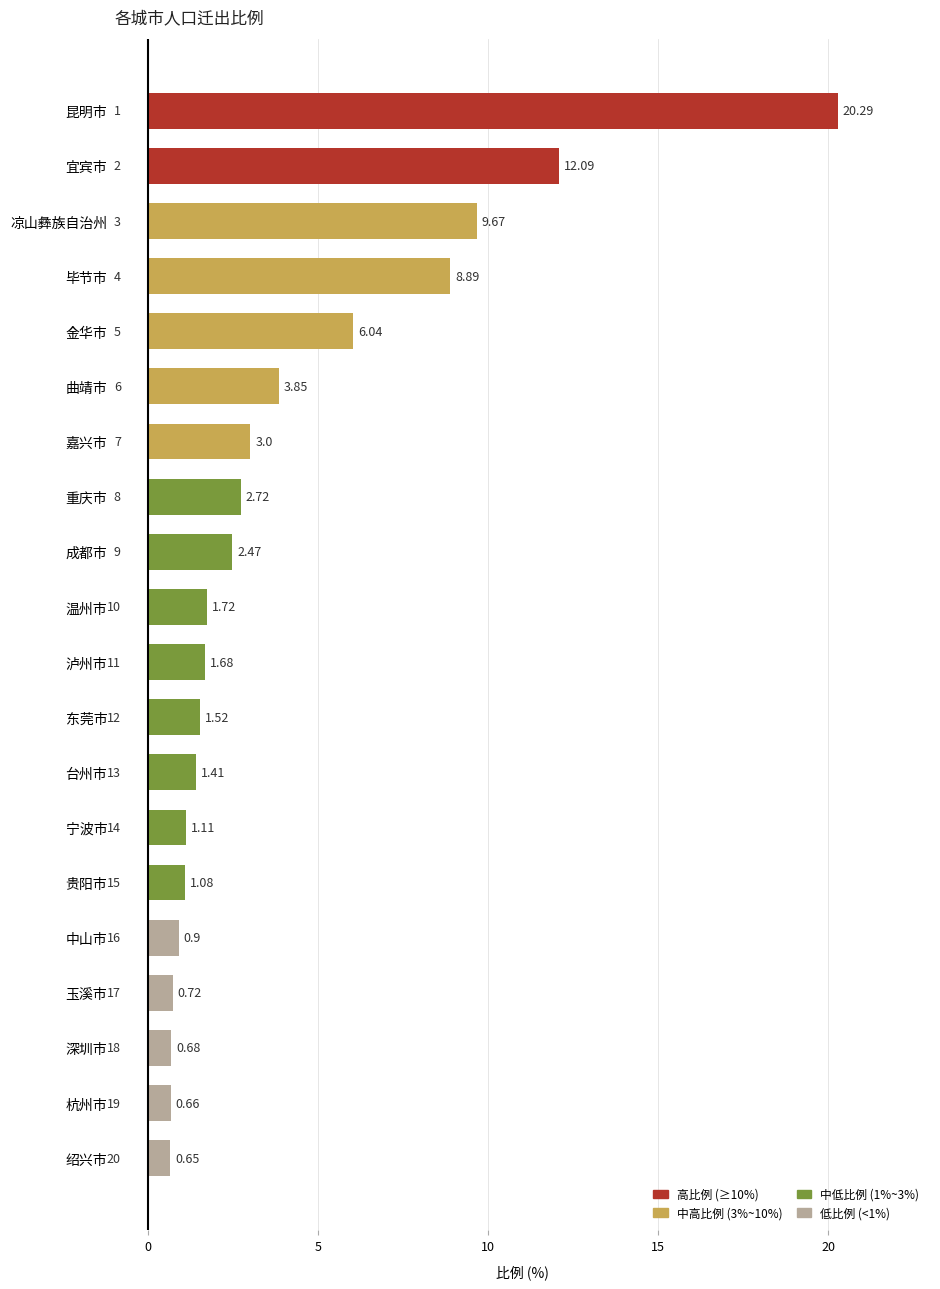

Approximately how many times larger is the value at 毕节市 compared to 嘉兴市?

3.0